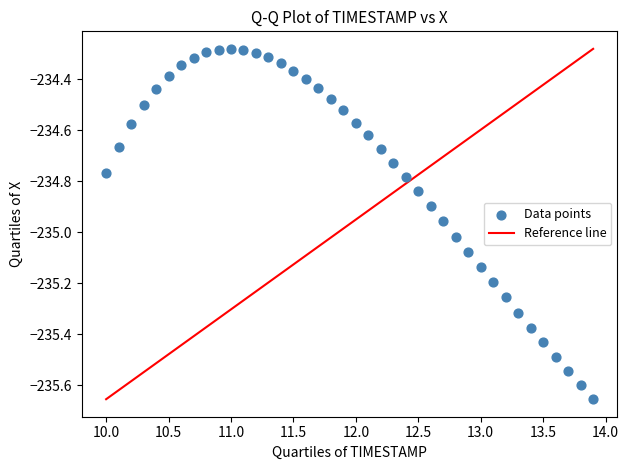

What is the range of Y values (max minus min)?

1.4